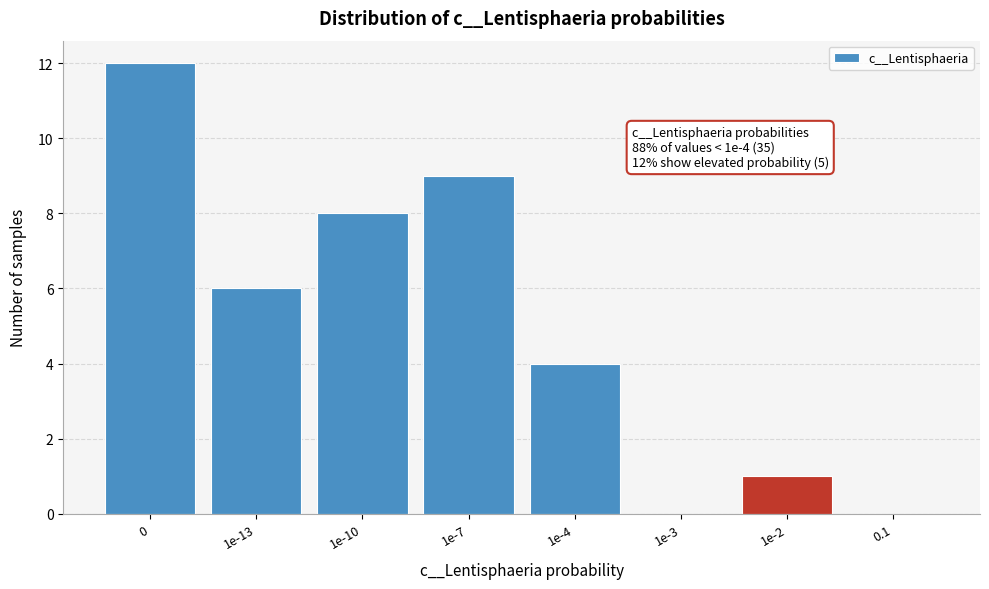

Reading left to right, what are all the values shown in this chart?

0=12	1e-13=6	1e-10=8	1e-7=9	1e-4=4	1e-3=0	1e-2=1	0.1=0